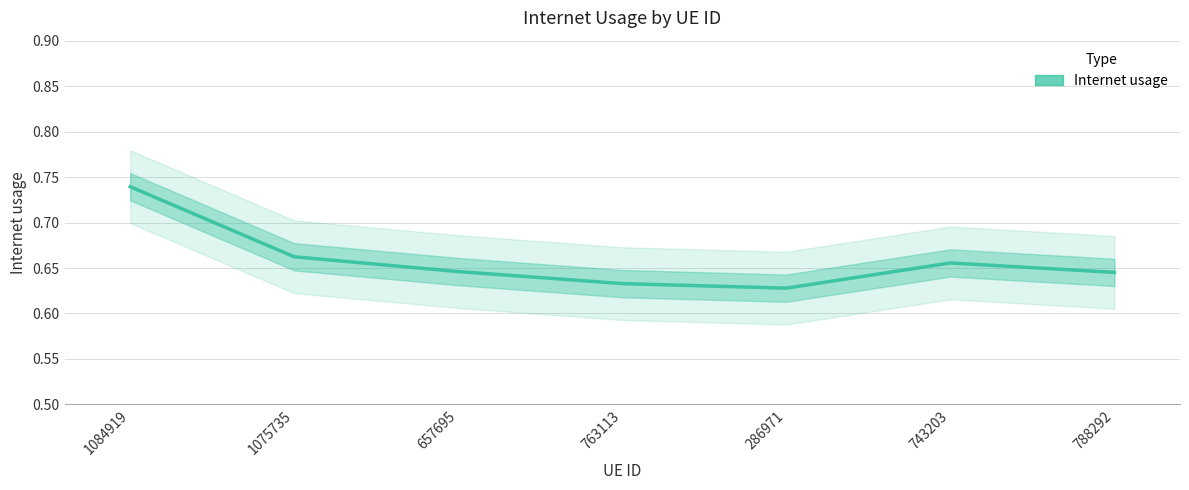

List the labels in order of value, smallest first.

286971, 763113, 788292, 657695, 743203, 1075735, 1084919